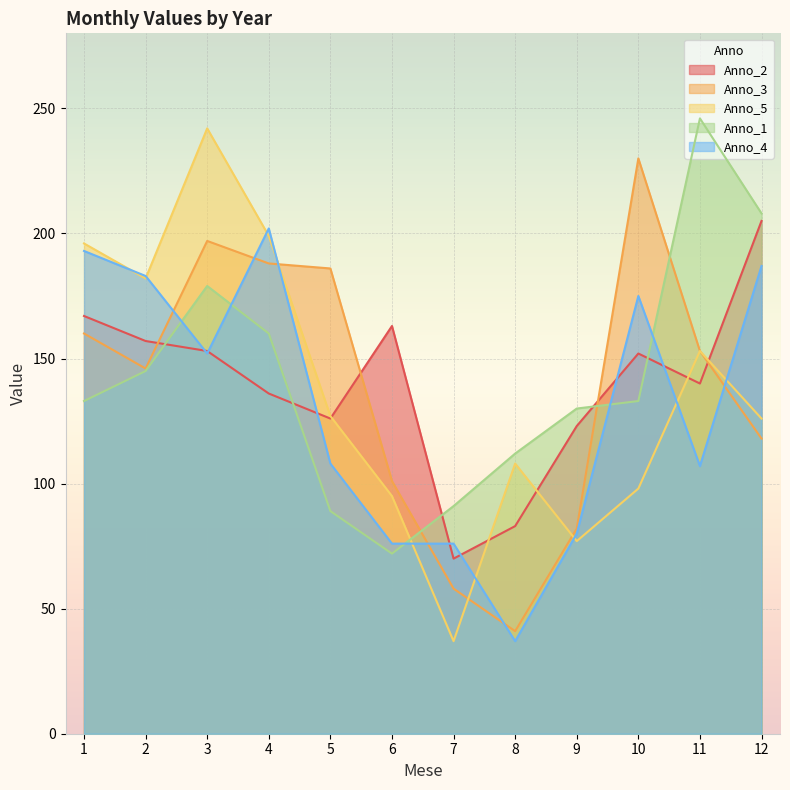

Reading left to right, what are all the values shown in this chart?

Anno_2: 167	157	153	136	126	163	70	83	123	152	140	205
Anno_3: 160	146	197	188	186	101	58	41	82	230	153	118
Anno_5: 196	182	242	199	127	95	37	108	77	98	153	126
Anno_1: 133	145	179	160	89	72	91	112	130	133	246	208
Anno_4: 193	183	152	202	108	76	76	37	80	175	107	187